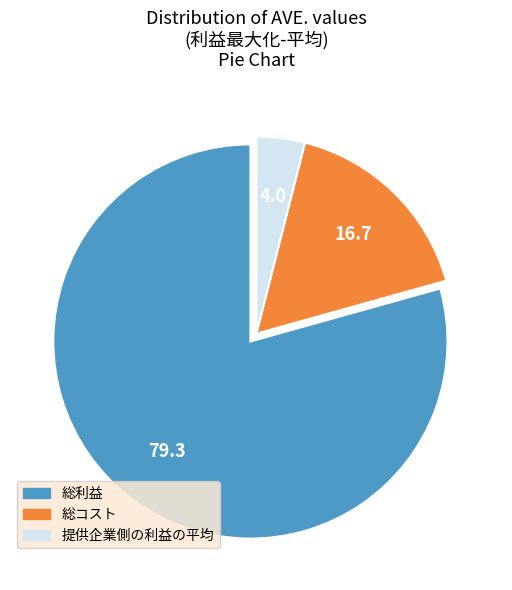

Is there any slice that represents more than half of the pie?

Yes